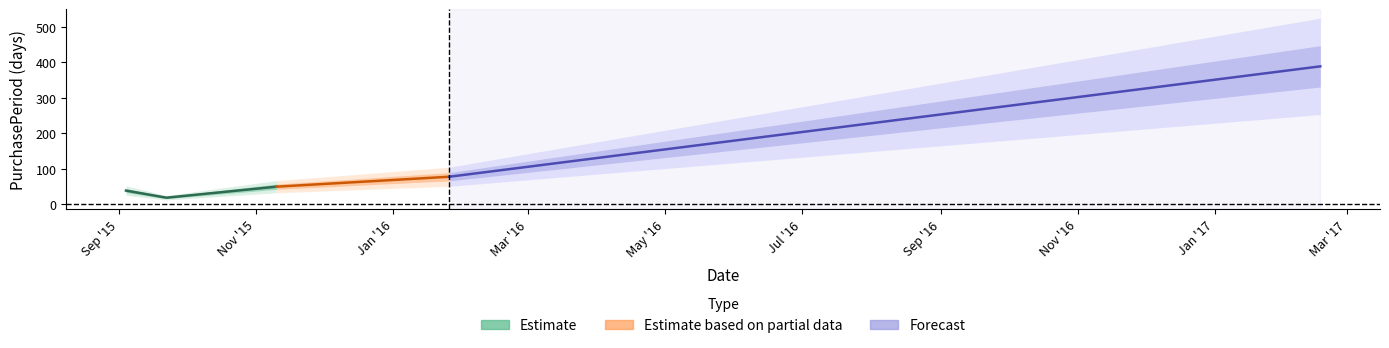

Is this an area chart (filled region under the line)?

No